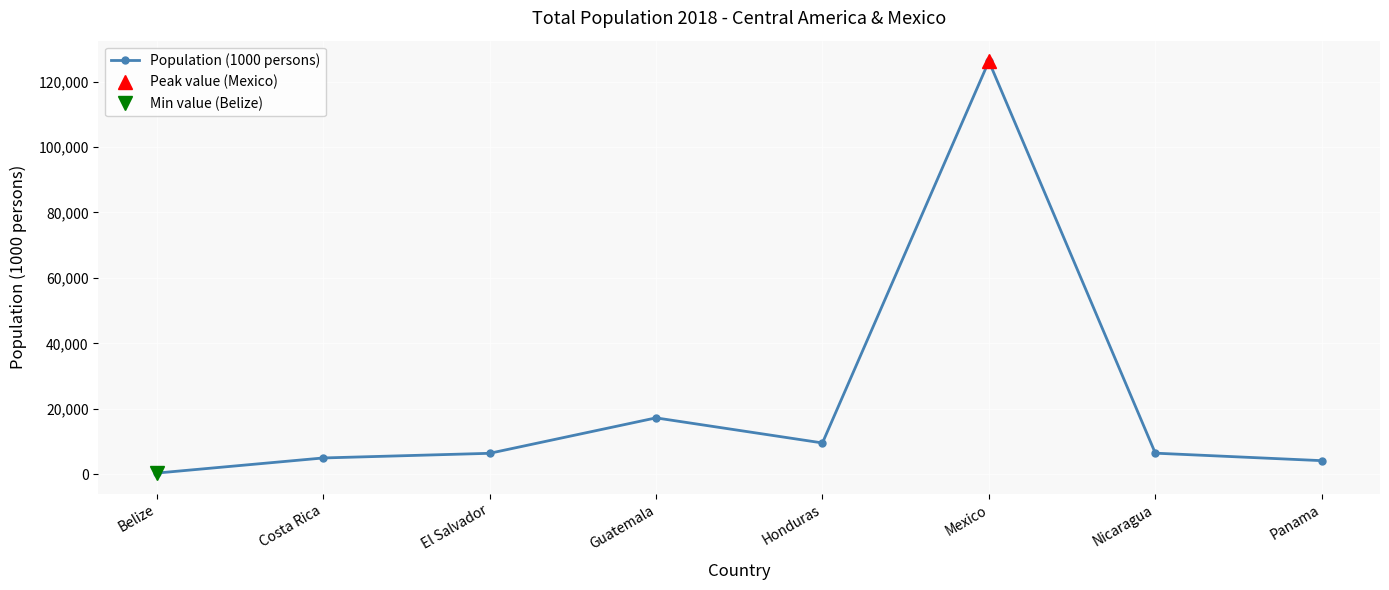

What is the label of the 6th point from the right?

El Salvador